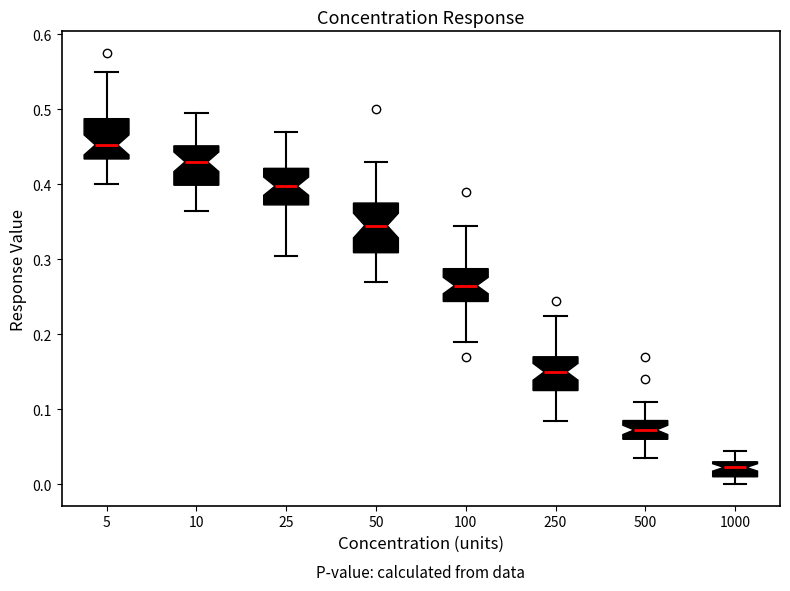

Which box is the tallest, from its lower edge to its upper edge?

50